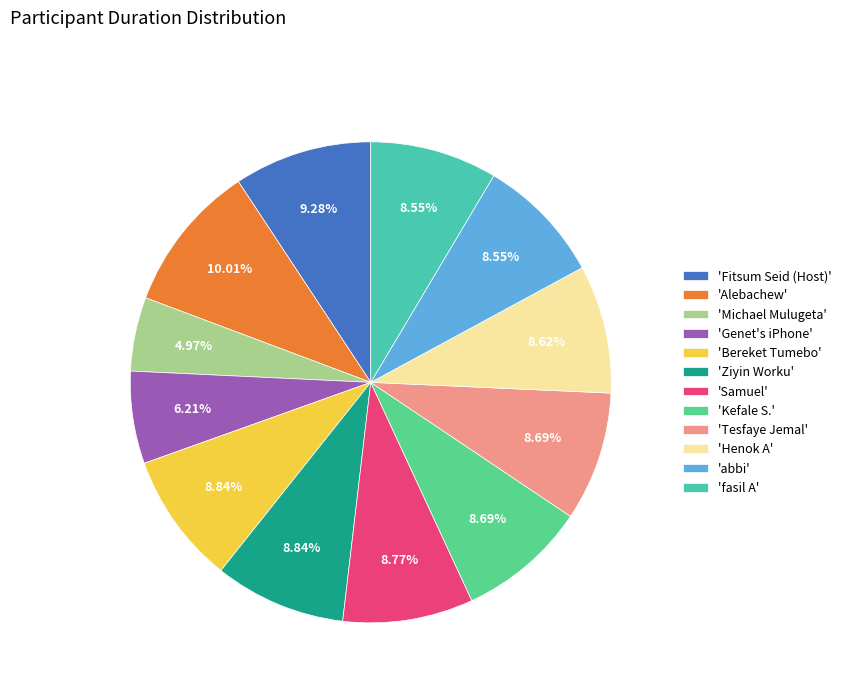

Does 'Ziyin Worku' account for over 50% of the chart?

No